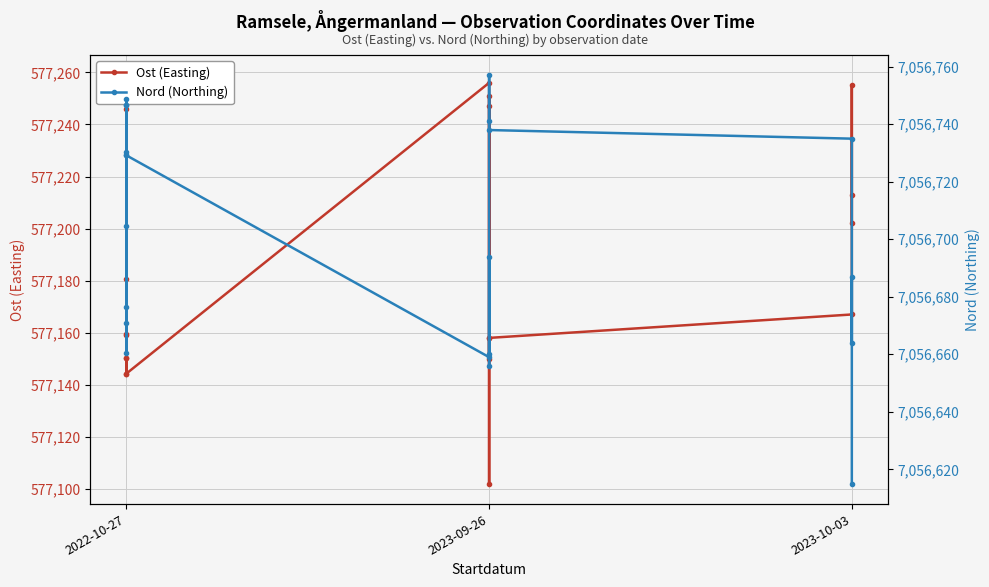

True or false: Ost (Easting) has a value of 808695.5 at 2022-10-27.

False